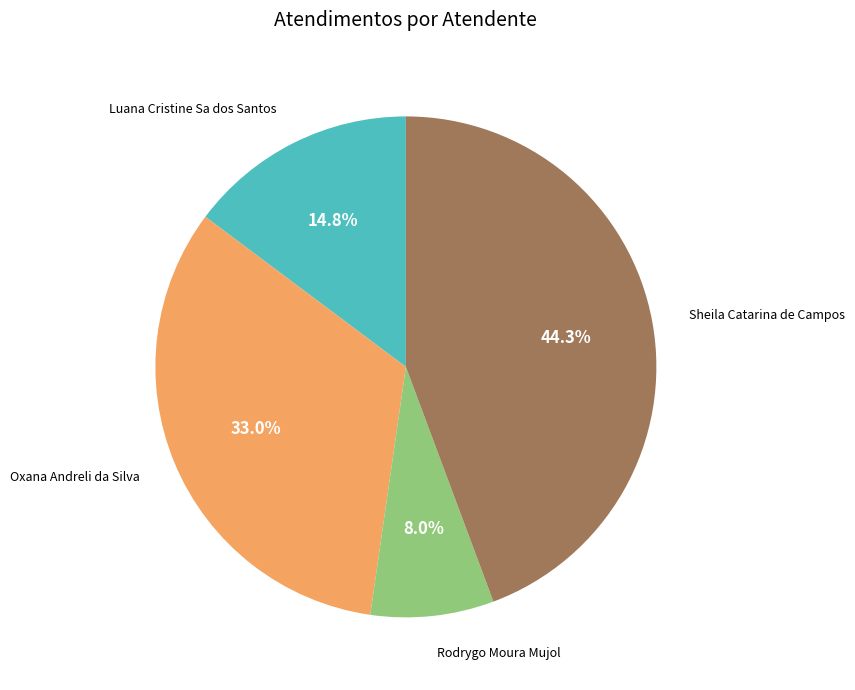

Does any single category account for the majority?

No